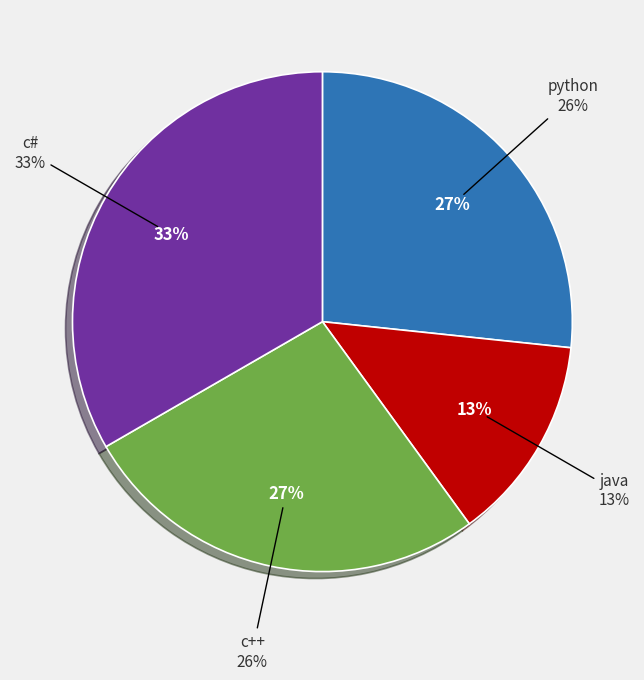

What is the largest slice in the pie chart?

c#